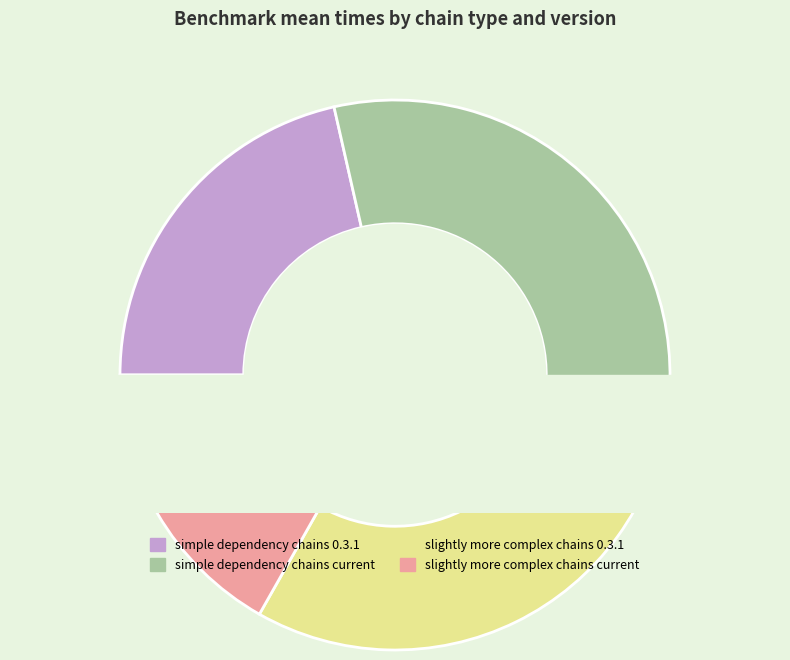

To the nearest percent, what is the difference between the largest and smallest slice percentages?

14%